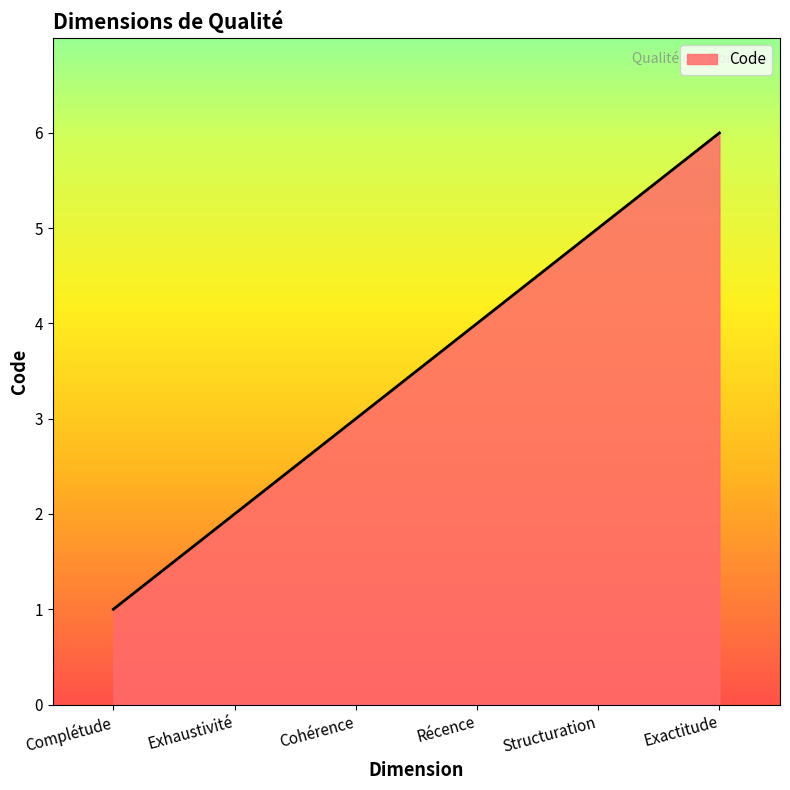

How many distinct data groups are displayed?

1